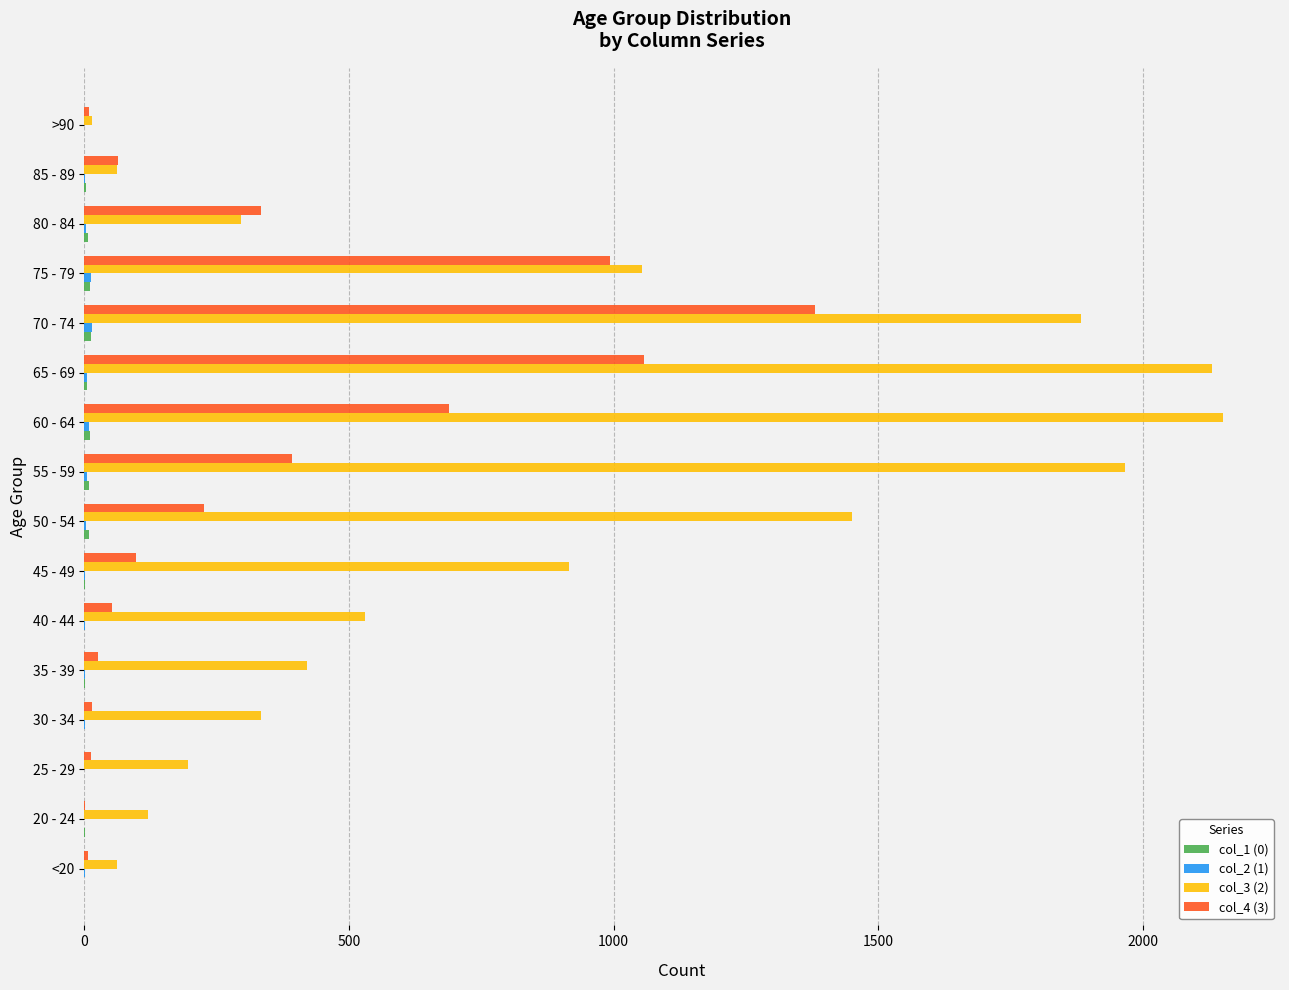

Which series has the largest total across all categories?

col_3 (2)